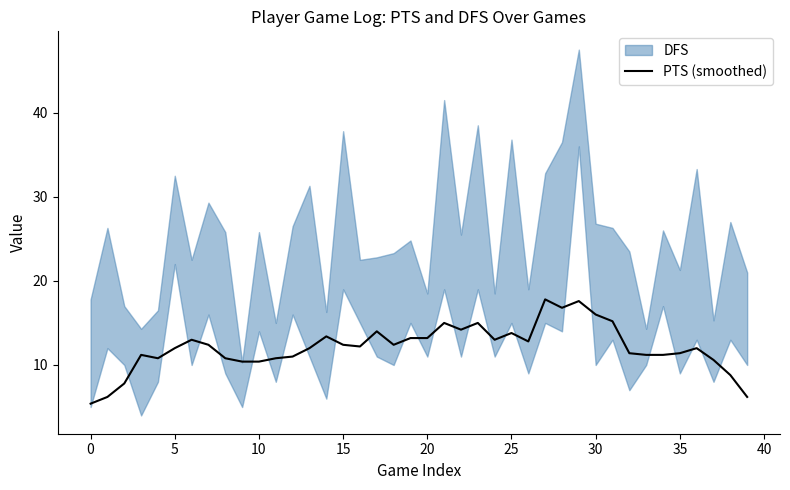

The chart shows a value of 11.0 at 12. True or false?

True